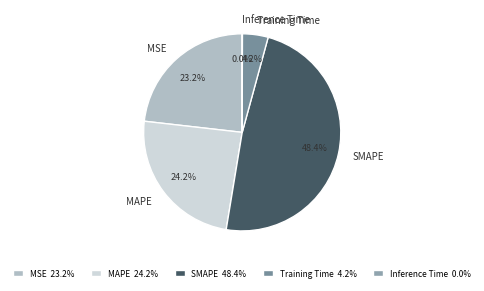

Between SMAPE and Training Time, which is larger?

SMAPE